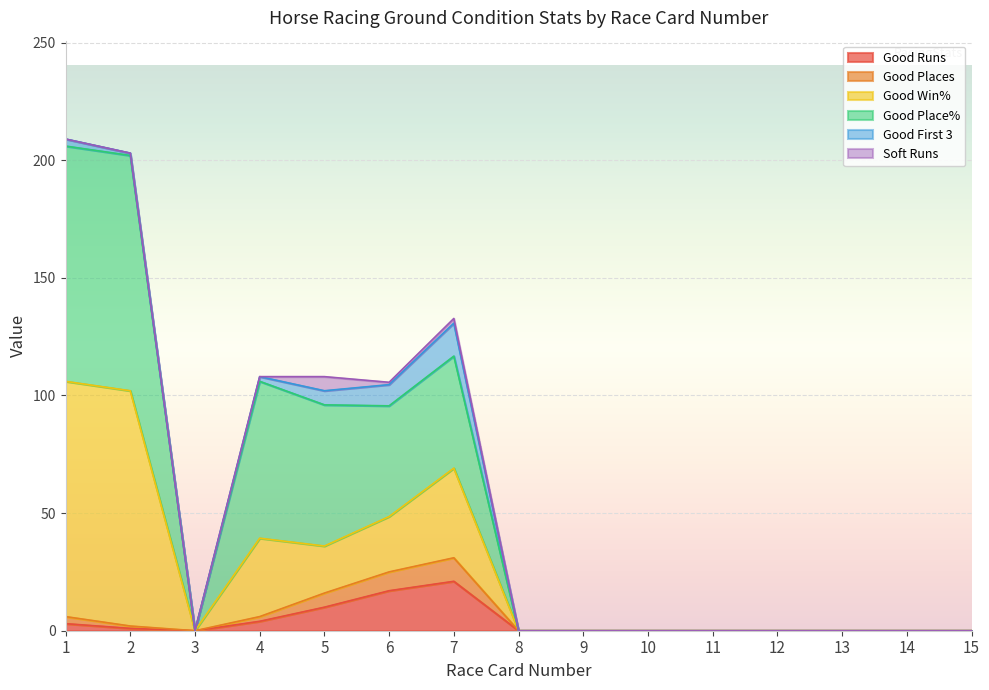

The Good Runs series shows 0.0 at 11. True or false?

True